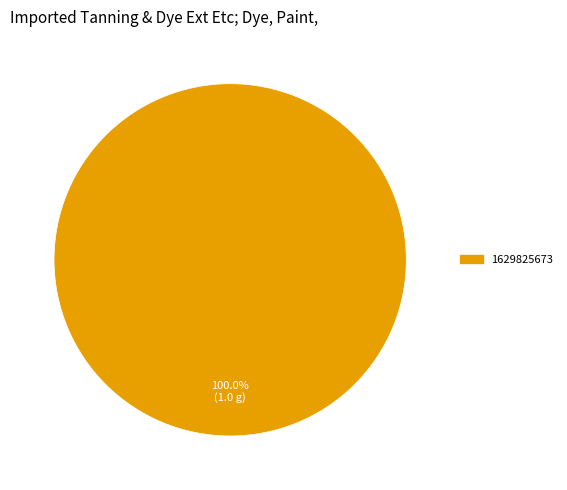

Which category accounts for the majority?

1629825673